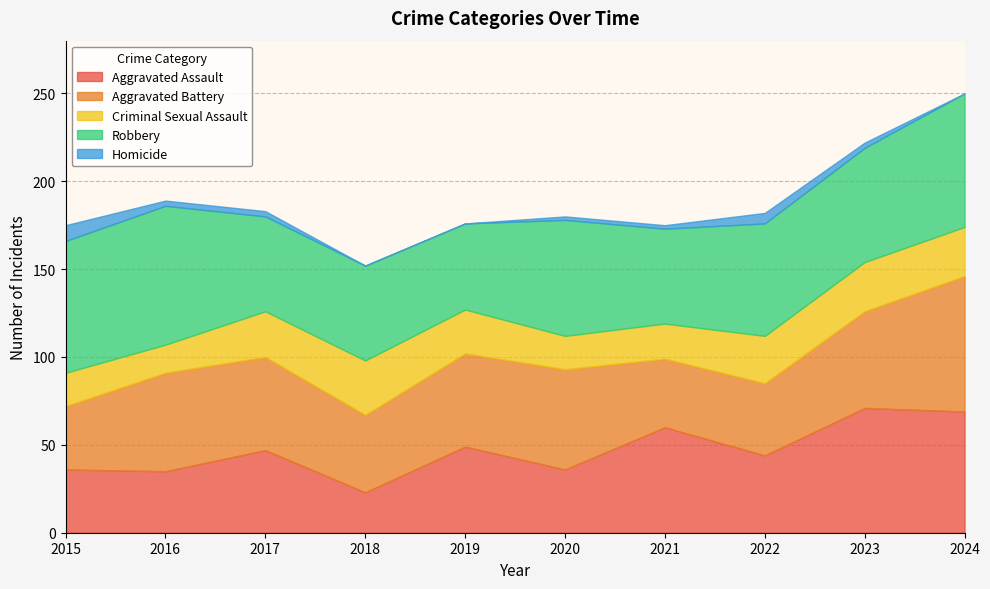

At how many categories does at least one series exceed 25?

10